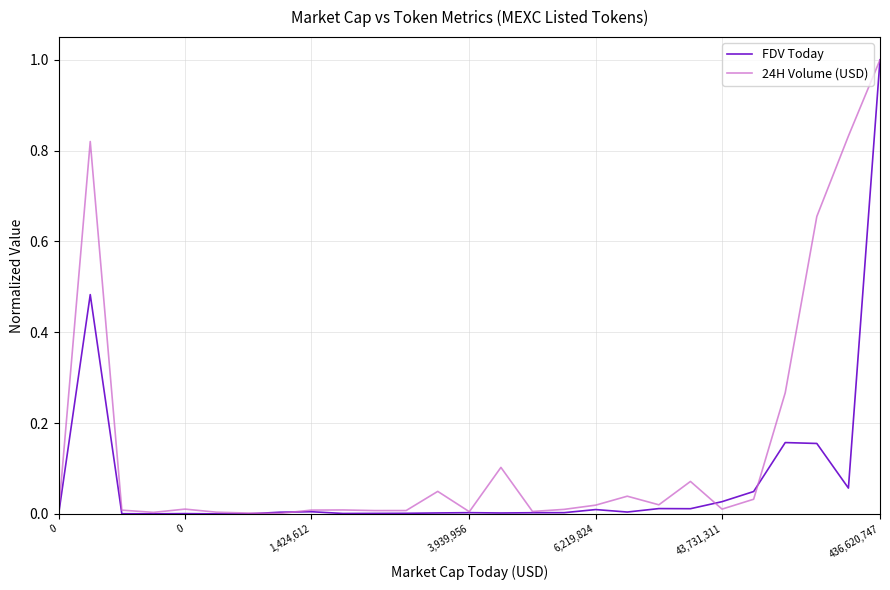

Which series has the largest total across all categories?

24H Volume (USD)